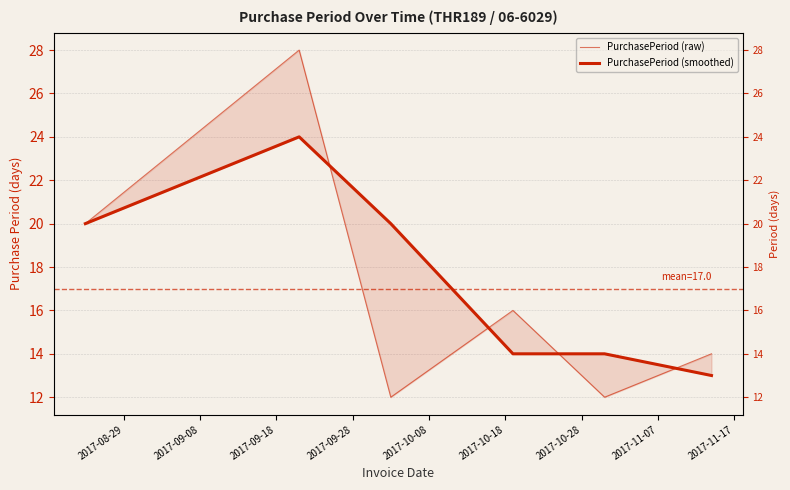

Between 2017-08-29 and 2017-10-18, which series saw the biggest shift?

PurchasePeriod (smoothed)